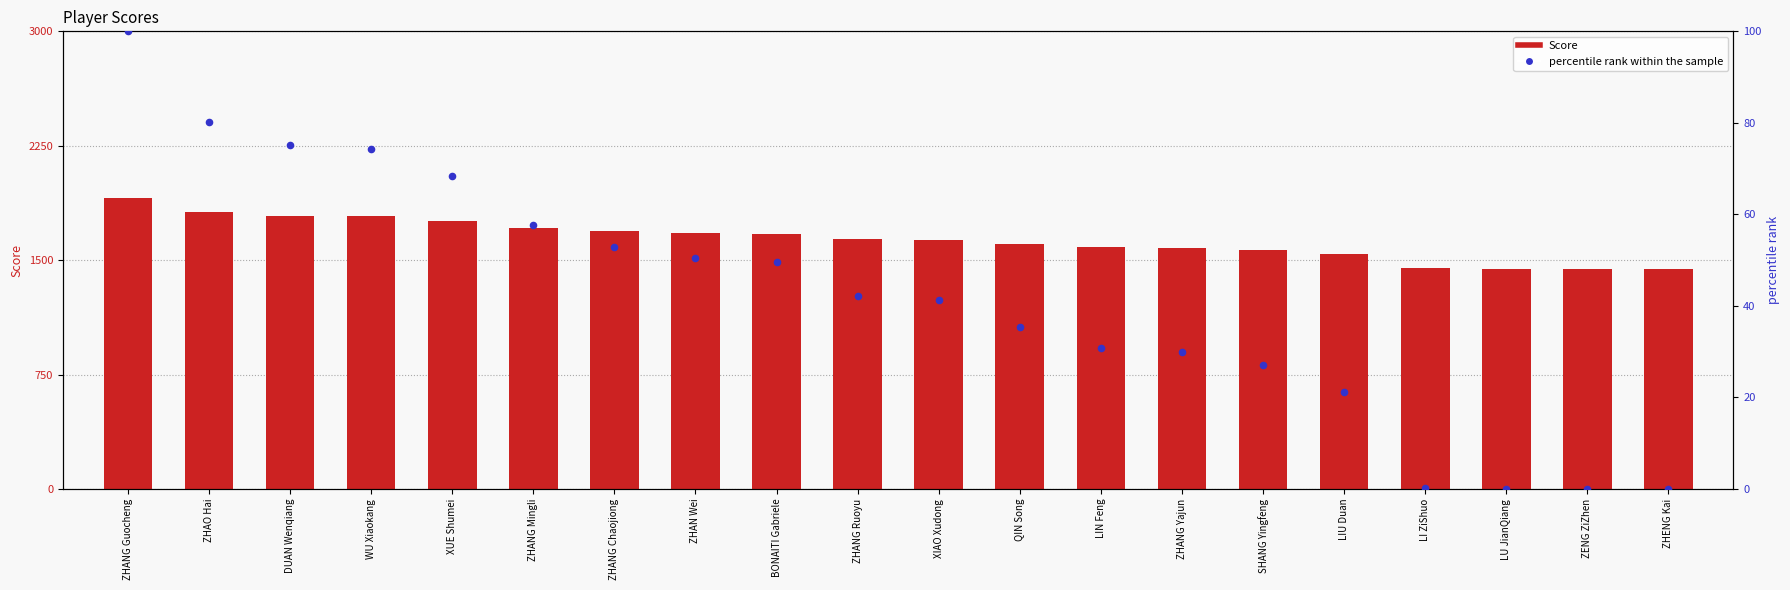

Which series has the largest total across all categories?

Score